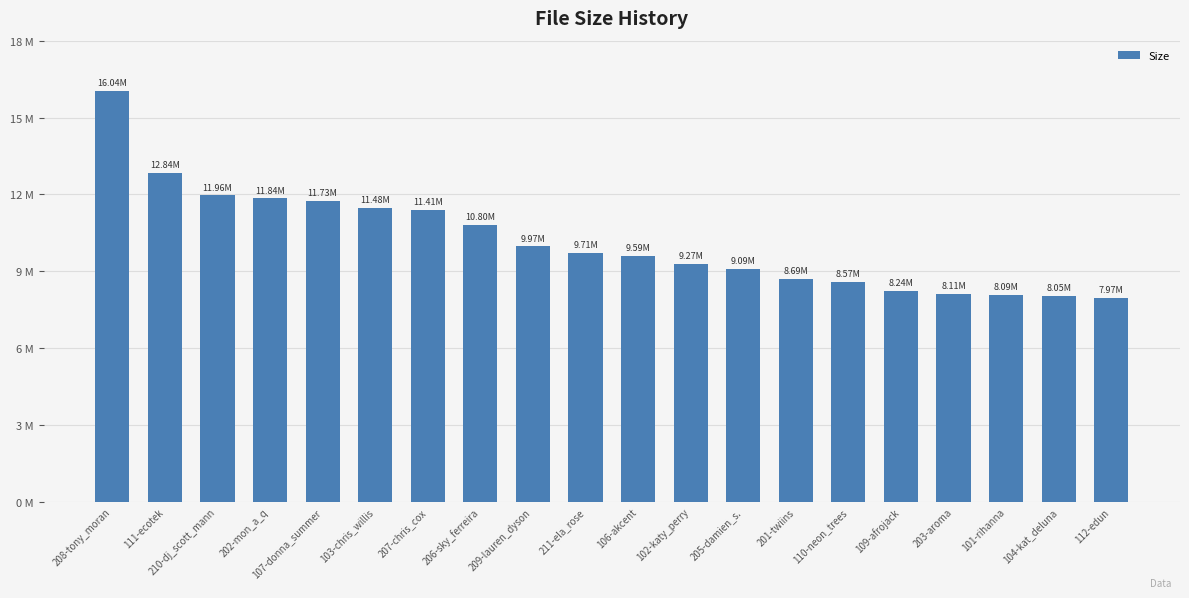

Reading right to left, extract all data points from this chart.

112-edun=8.0	104-kat_deluna=8.1	101-rihanna=8.1	203-aroma=8.1	109-afrojack=8.2	110-neon_trees=8.6	201-twiins=8.7	205-damien_s.=9.1	102-katy_perry=9.3	106-akcent=9.6	211-ela_rose=9.7	209-lauren_dyson=10.0	206-sky_ferreira=10.8	207-chris_cox=11.4	103-chris_willis=11.5	107-donna_summer=11.7	202-mon_a_q=11.8	210-dj_scott_mann=12.0	111-ecotek=12.8	208-tony_moran=16.0